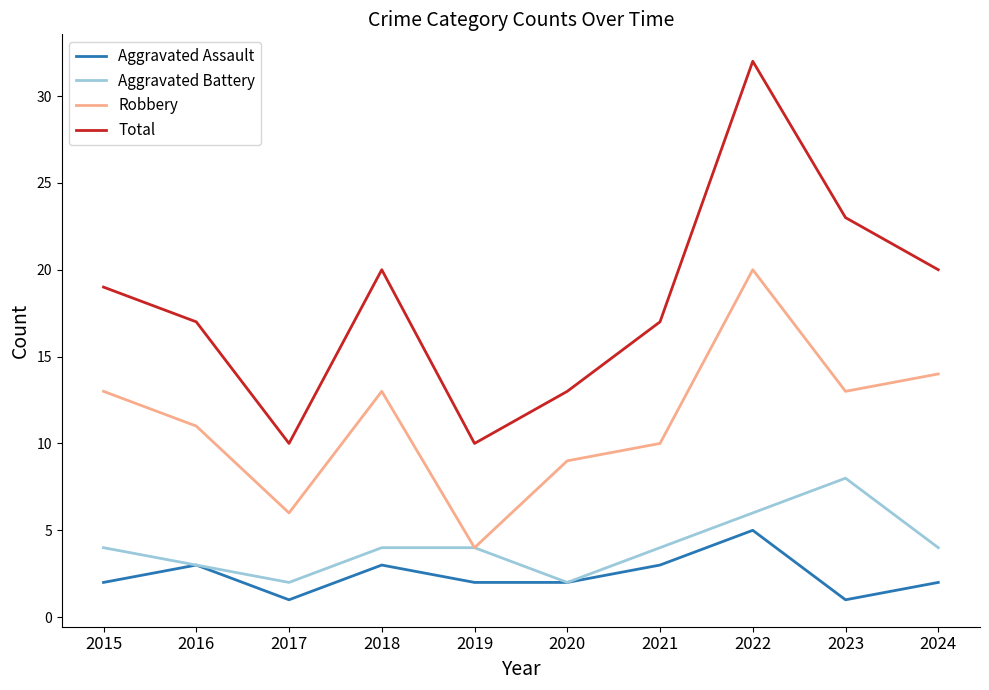

Which series changed the most between 2022 and 2023?

Total